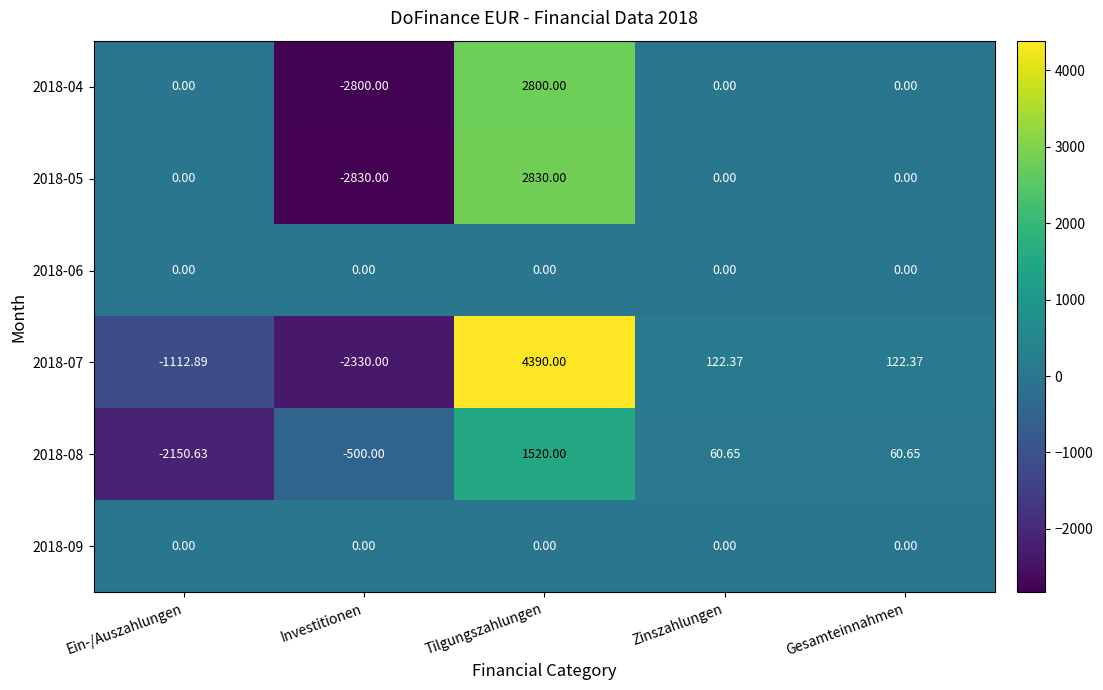

Is the value of 2018-06 at Gesamteinnahmen greater than the value of 2018-07 at Zinszahlungen?

No